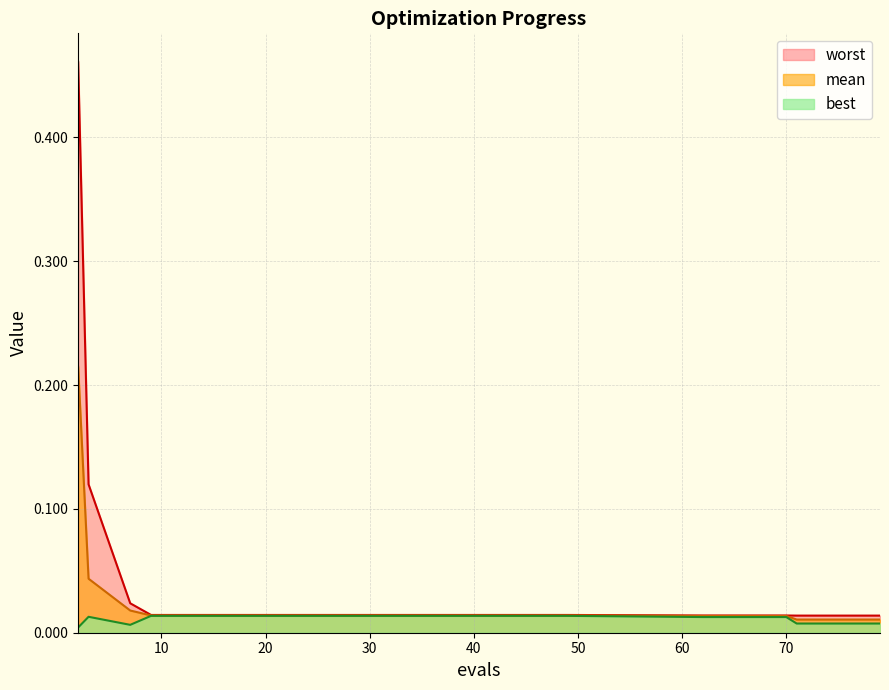

What is the difference between the maximum and second lowest values in the mean series?

0.2